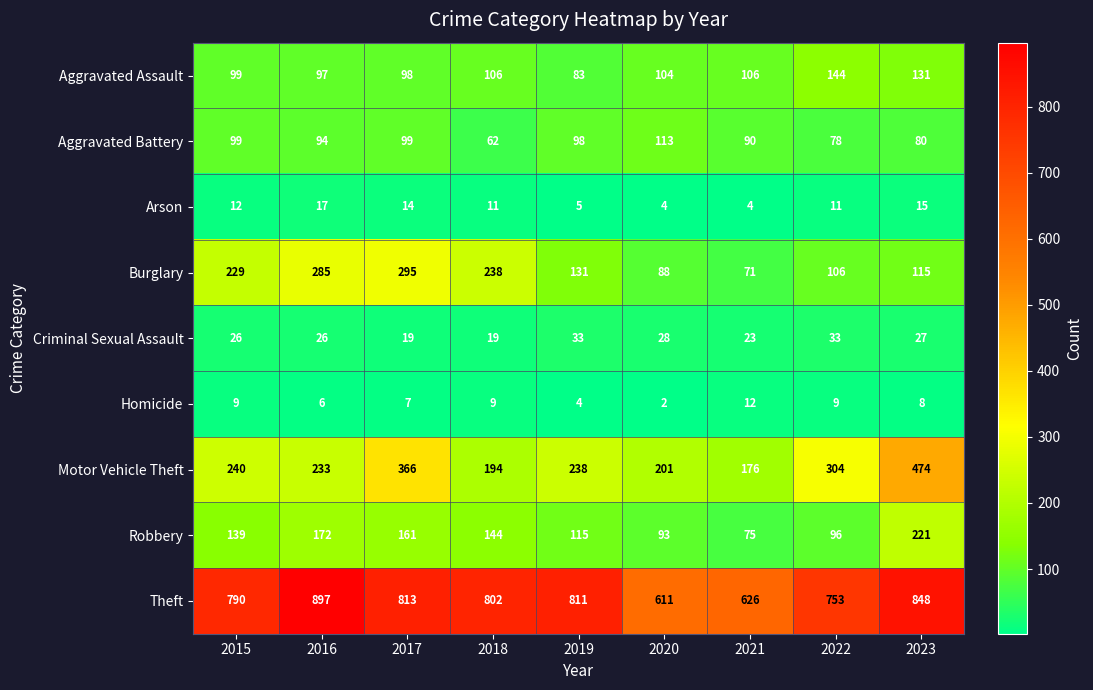

How many data points does each series have?

9